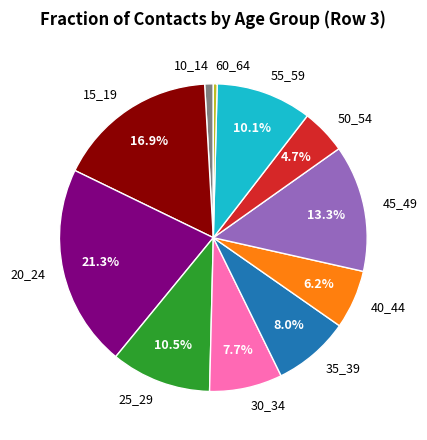

What is the smallest slice in the pie chart?

60_64